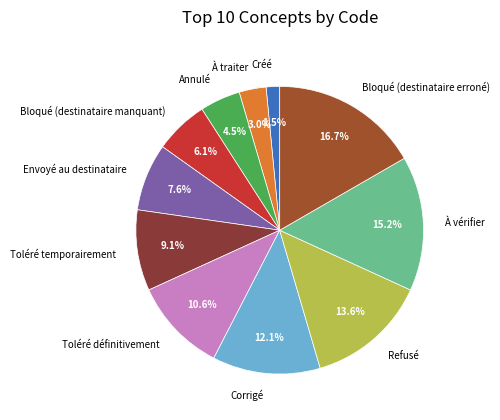

The Toléré définitivement slice represents 24% of the pie. True or false?

False